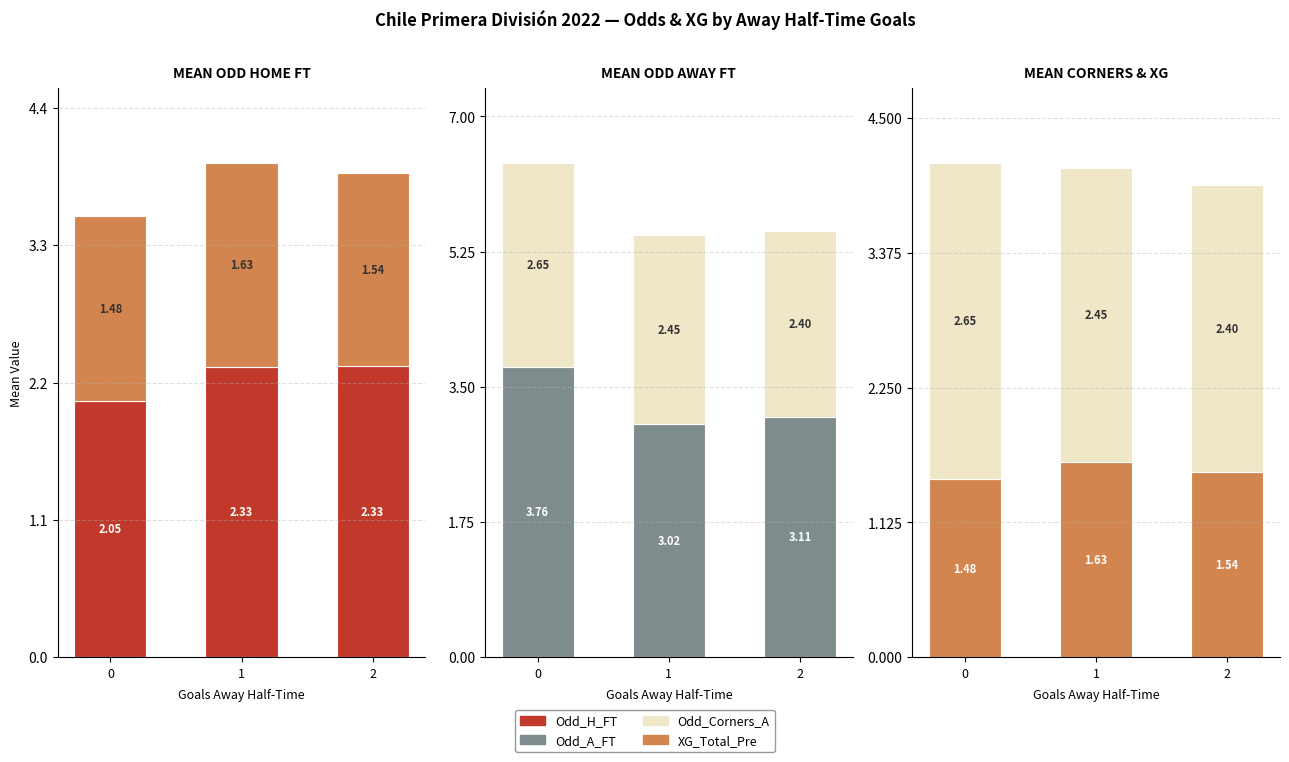

At which label does Odd_Corners_A reach its minimum?

2